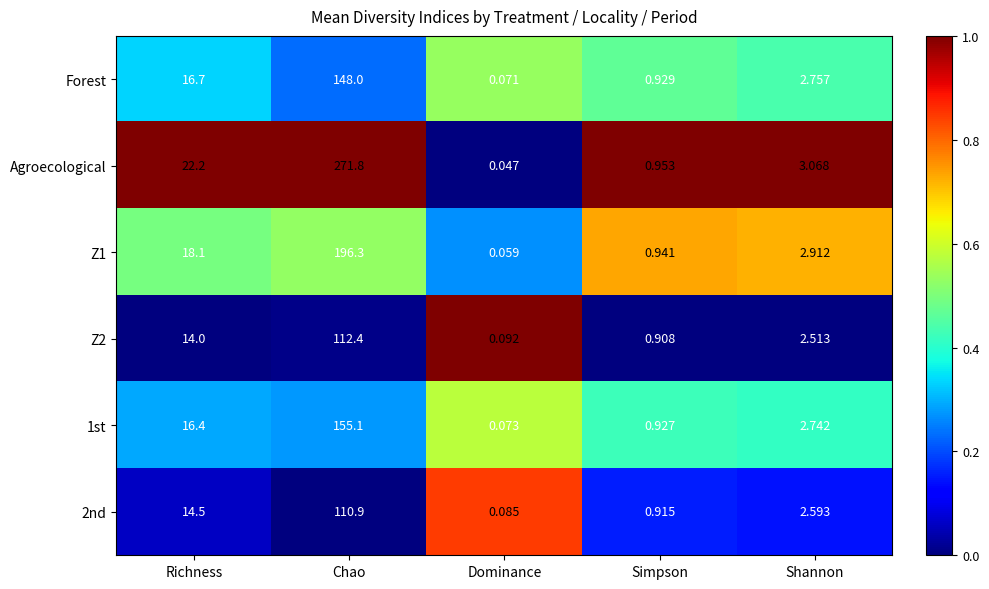

At which label does Forest reach its minimum?

Dominance